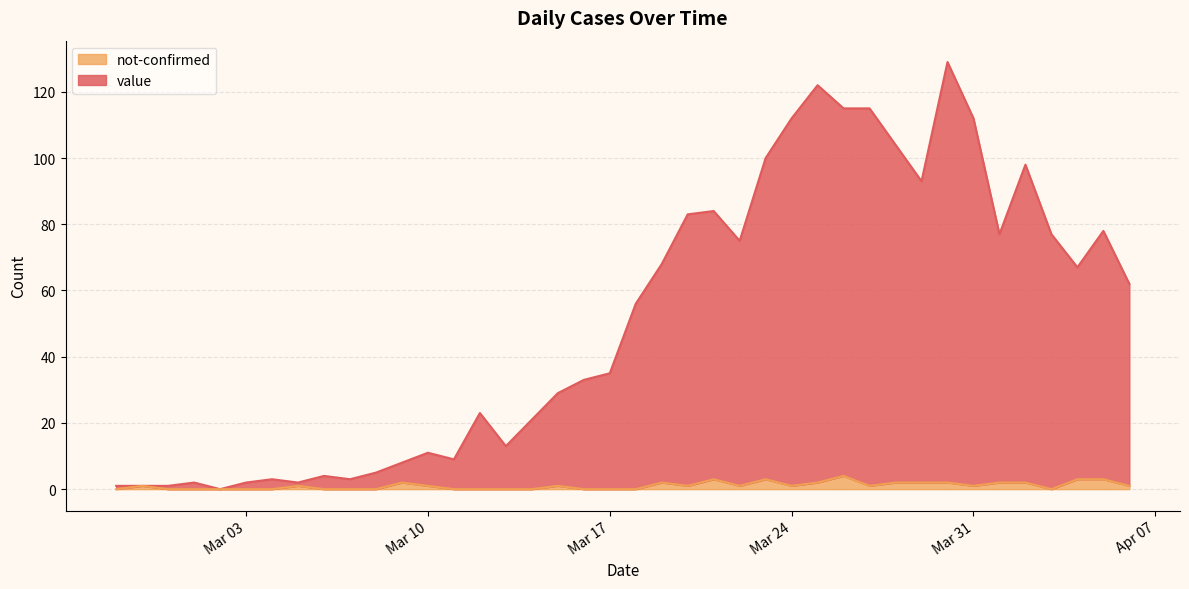

The not-confirmed series shows 3 at 2020-03-21. True or false?

True